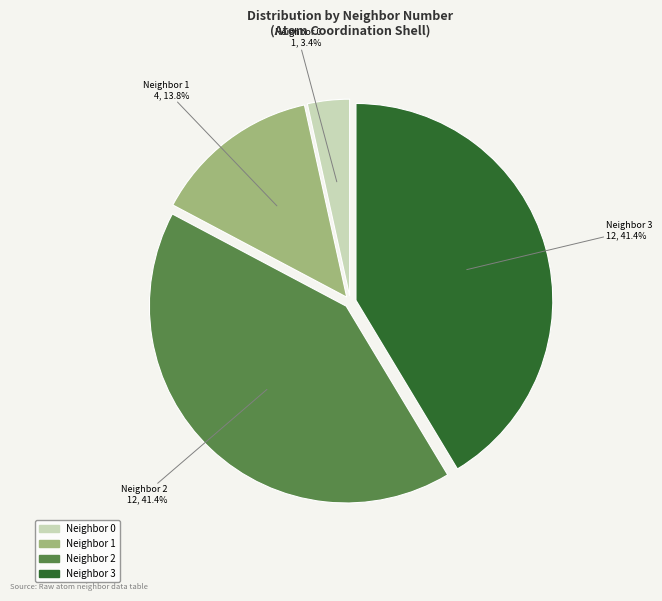

Is there any slice that represents more than half of the pie?

No